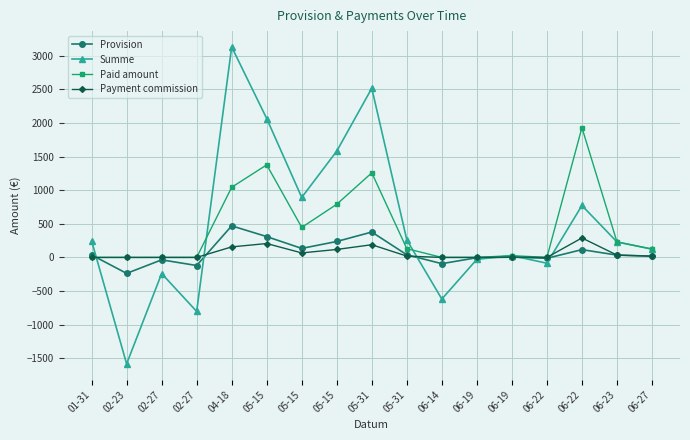

Between which two adjacent categories do Payment commission and Provision first intersect?

01-31 and 02-23